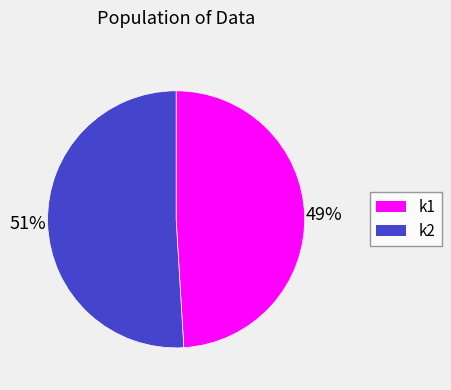

To the nearest percent, what portion does k1 represent?

49%